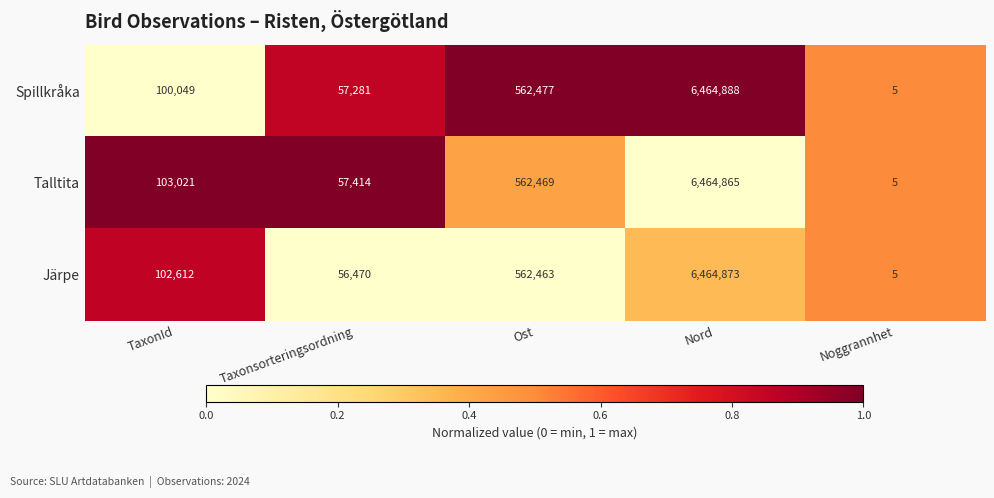

List the series in order of their overall mean, highest first.

Talltita, Järpe, Spillkråka